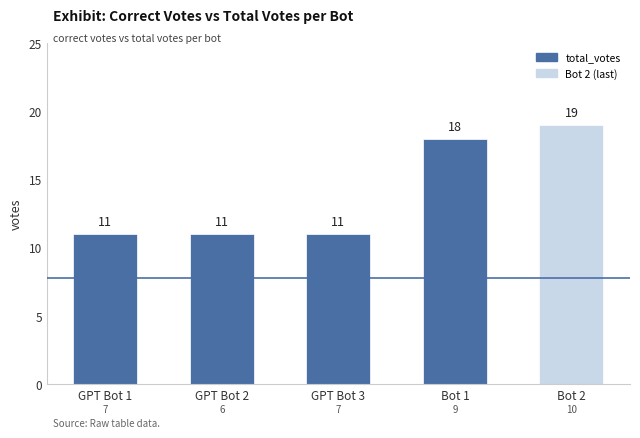

What is the label of the 3rd bar from the left?

GPT Bot 3